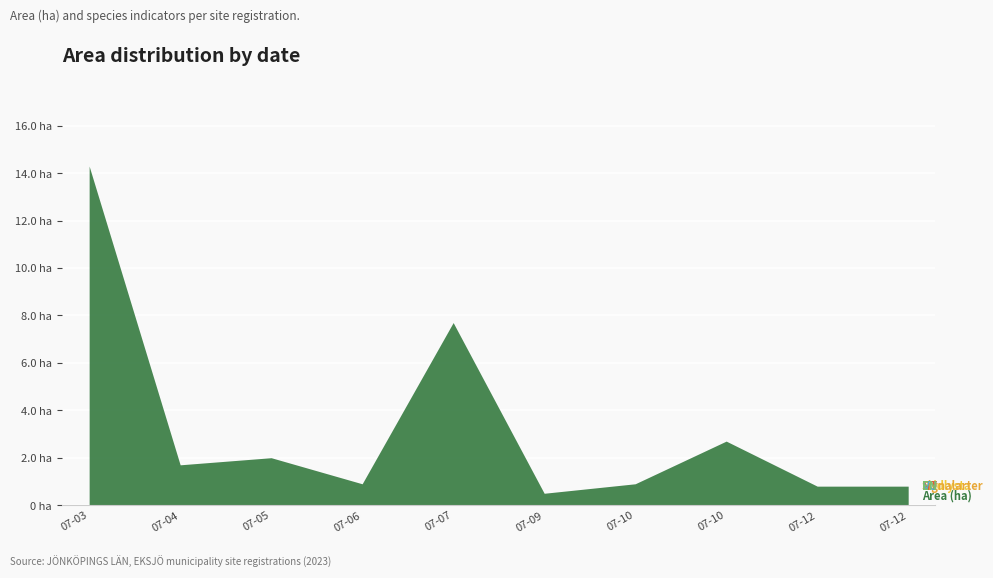

What is the average value of the Area (ha) series?

3.2